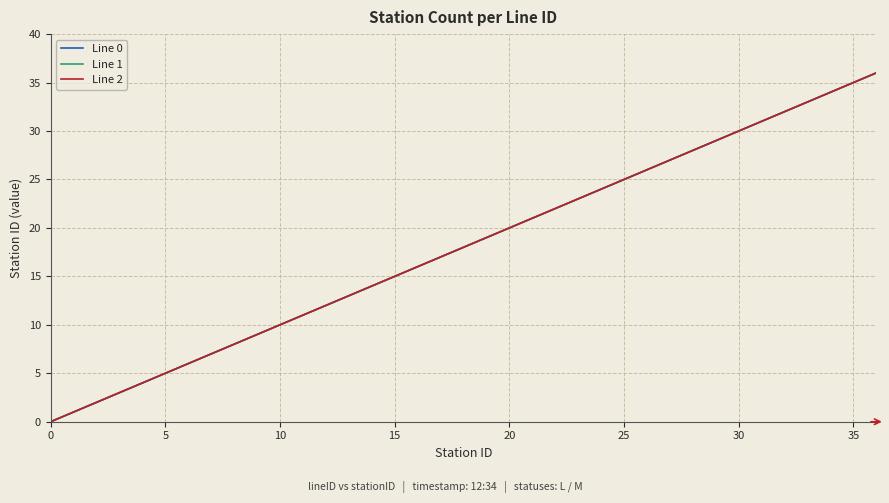

Rank the series by their maximum value, from lowest to highest.

Line 0, Line 1, Line 2